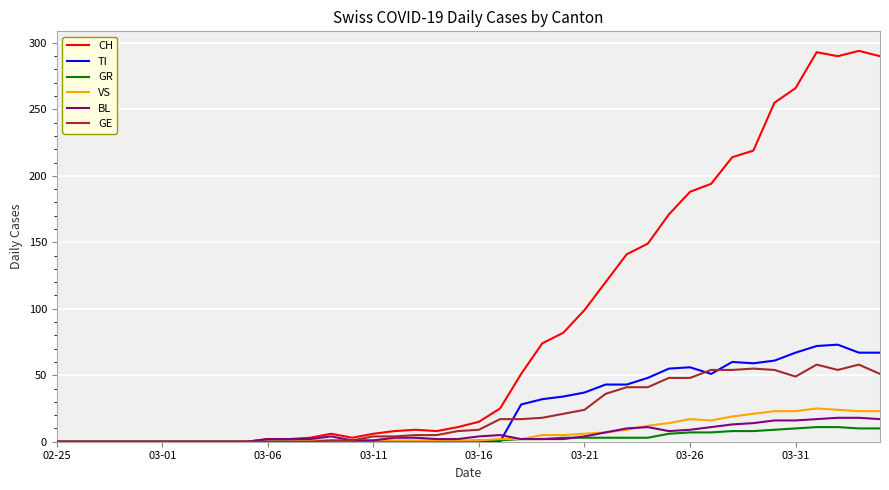

Which series has the largest range (max minus min)?

CH